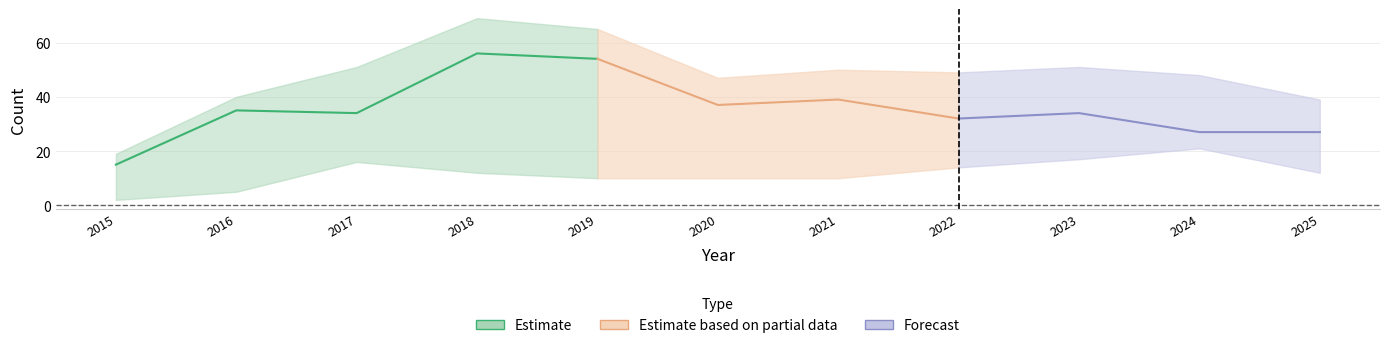

At how many categories does at least one series exceed 56?

2